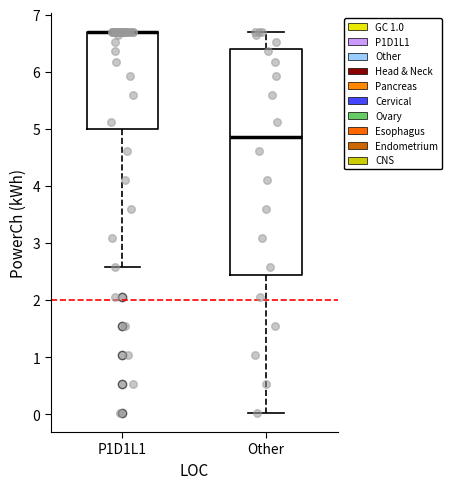

Which box is the tallest, from its lower edge to its upper edge?

Other